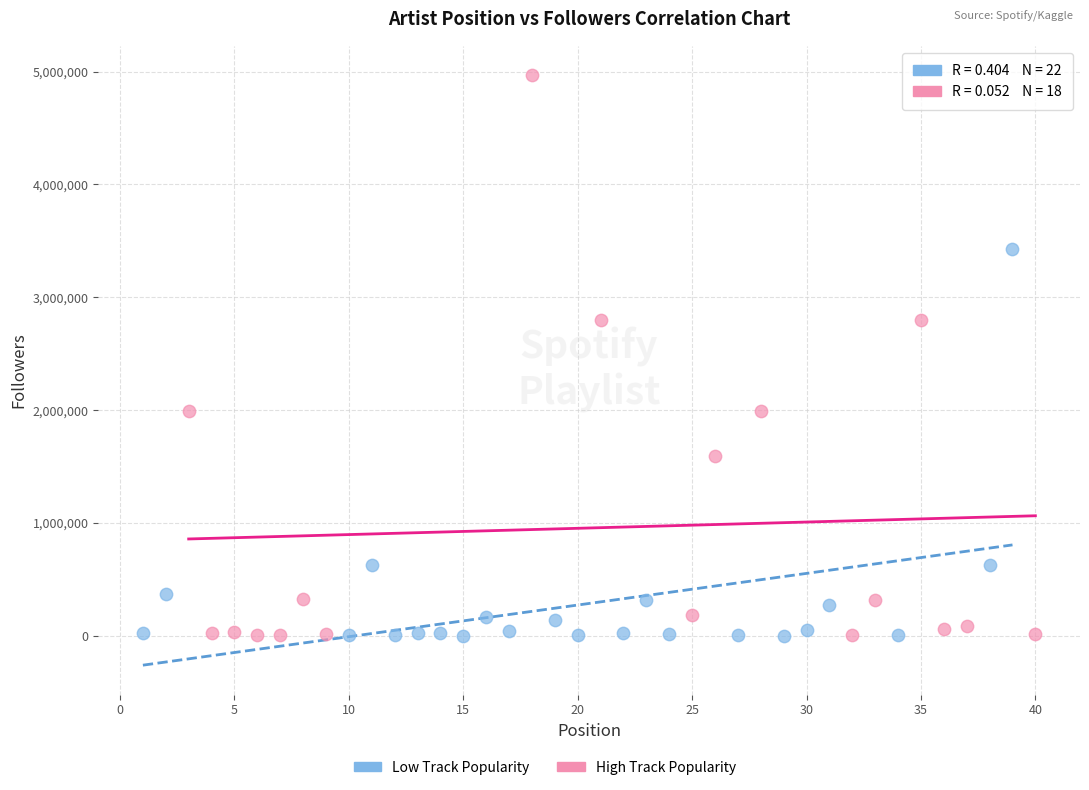

Which series contains the highest Y value?

High Track Popularity